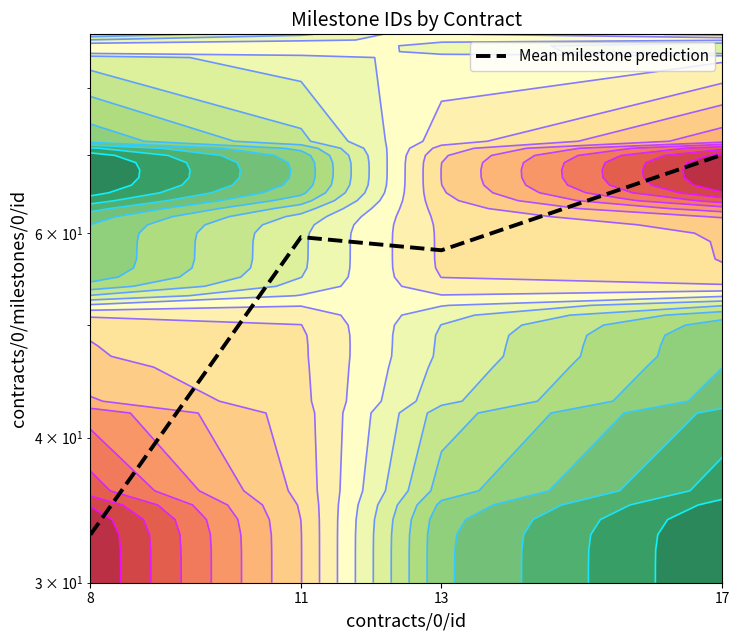

At which category does the chart reach its peak across all series?

17